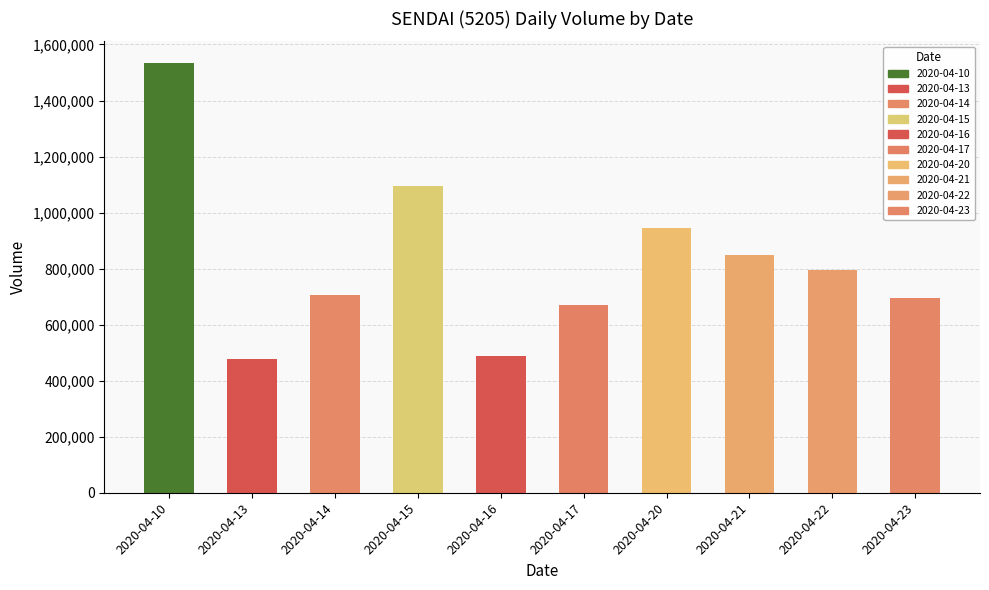

Which label corresponds to the largest value in the chart?

2020-04-10